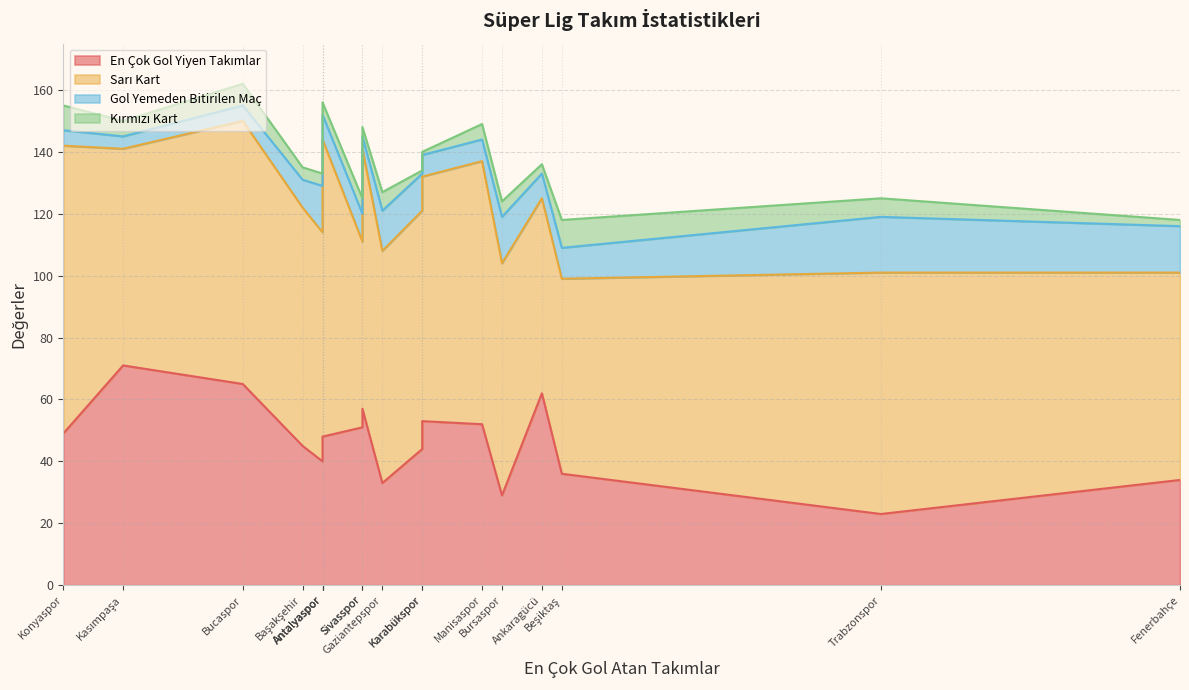

How many interior local peaks does the Sarı Kart series have?

5